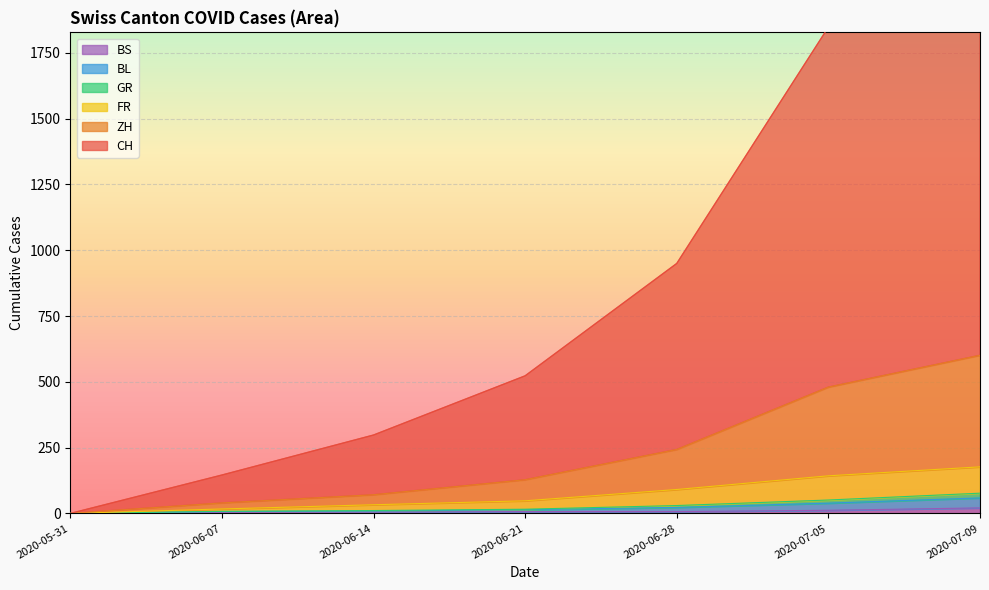

Does the chart display data point markers on the line(s)?

No